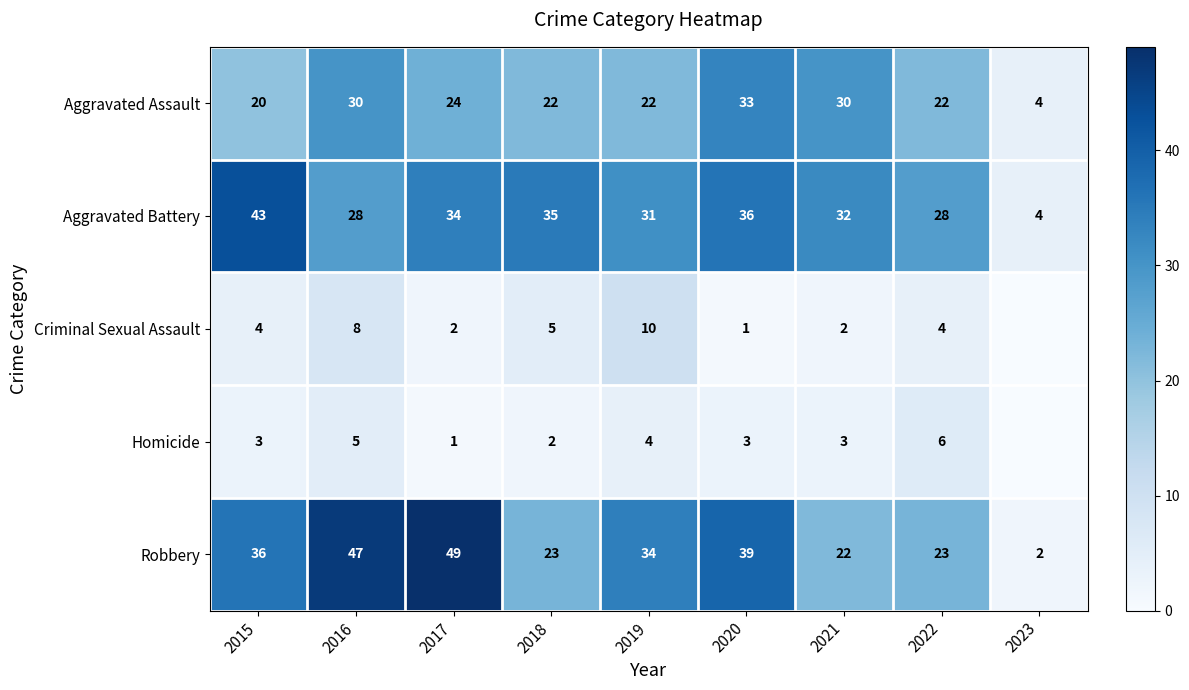

Which has a higher value, 2023 or 2021?

2021